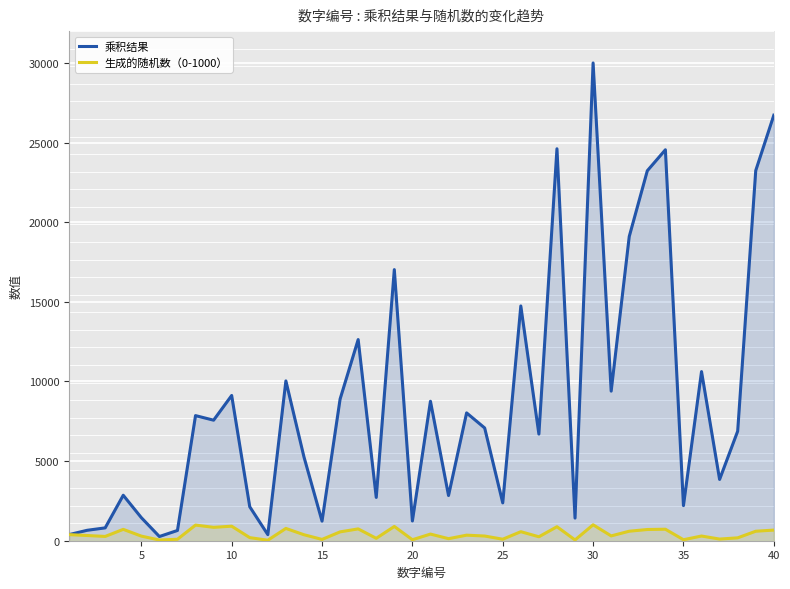

What is the highest value of the 乘积结果 series?

30000